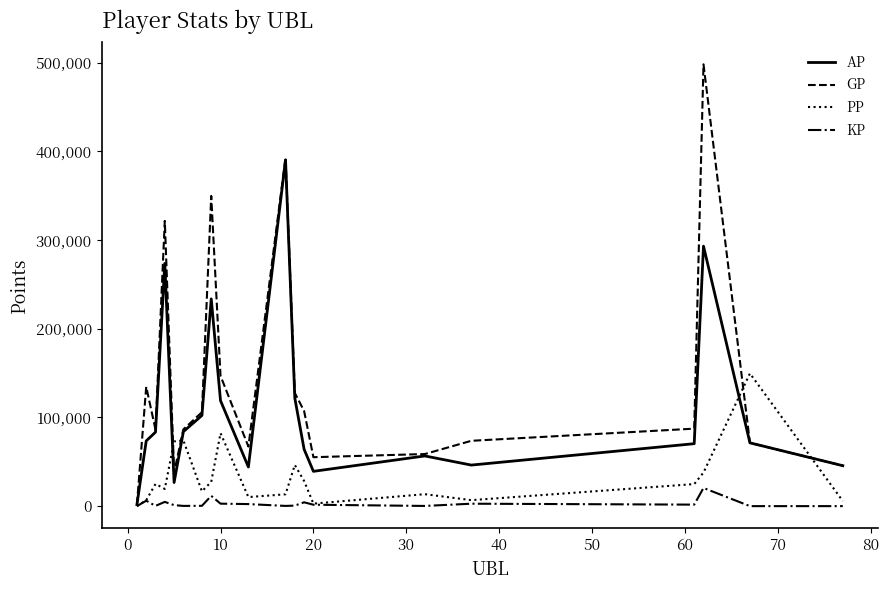

Which series has the largest total across all categories?

GP